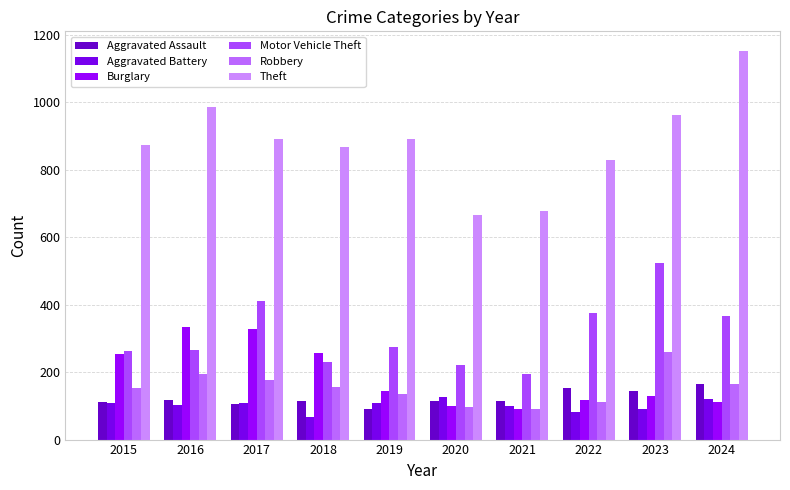

Rank the series at 2017 from lowest to highest value.

Aggravated Assault, Aggravated Battery, Robbery, Burglary, Motor Vehicle Theft, Theft